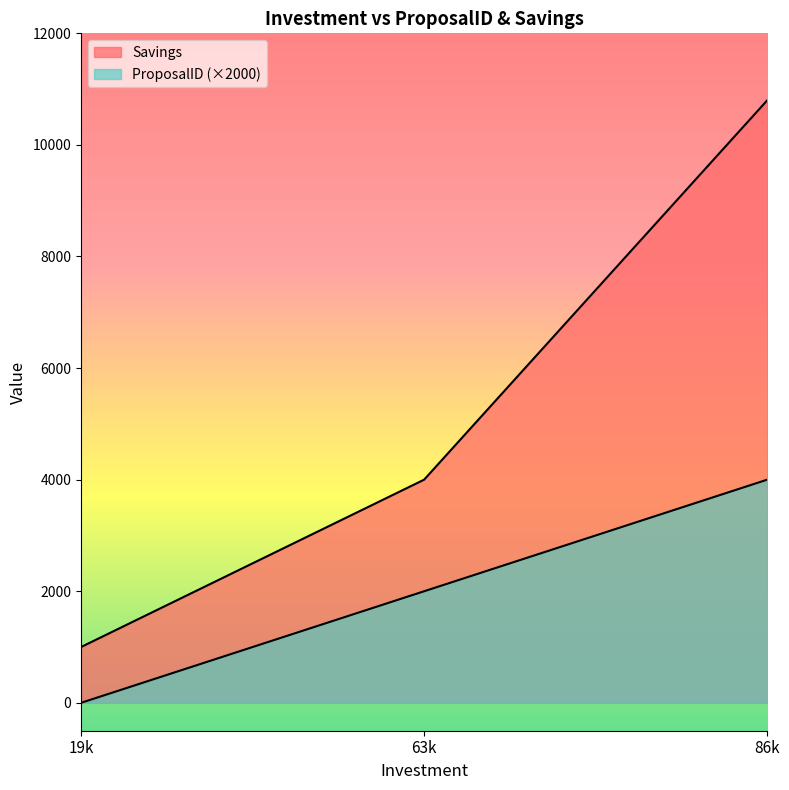

How many lines are shown in the chart?

2